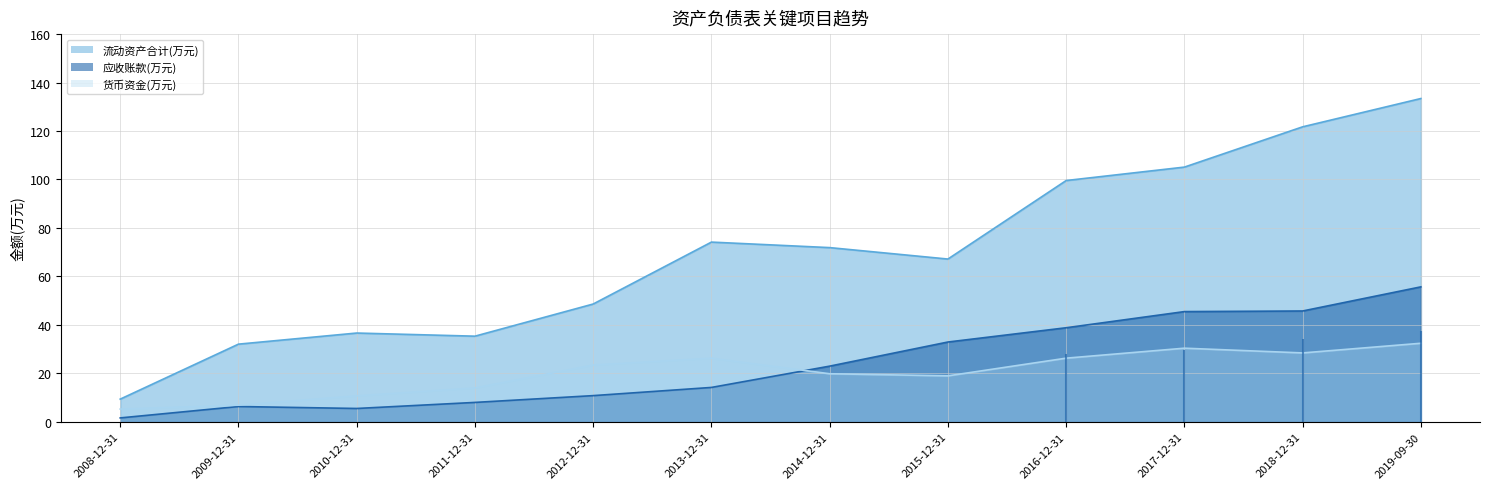

What is the label of the 6th point from the left?

2013-12-31